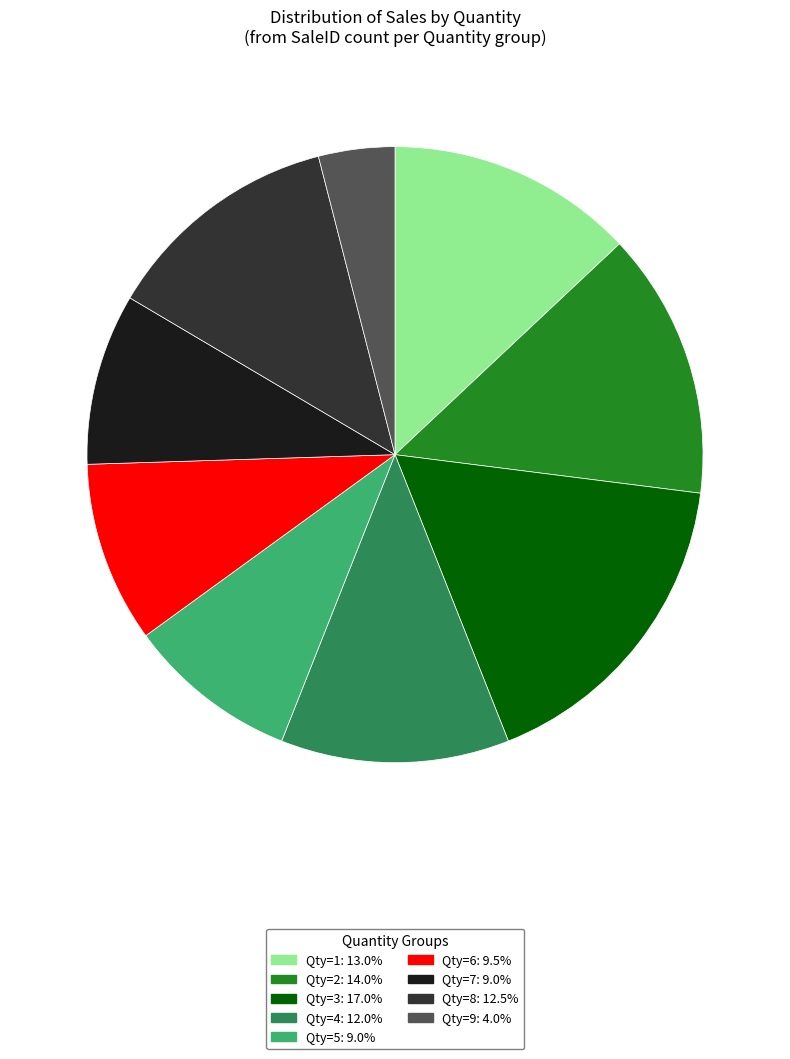

Does any single category account for the majority?

No